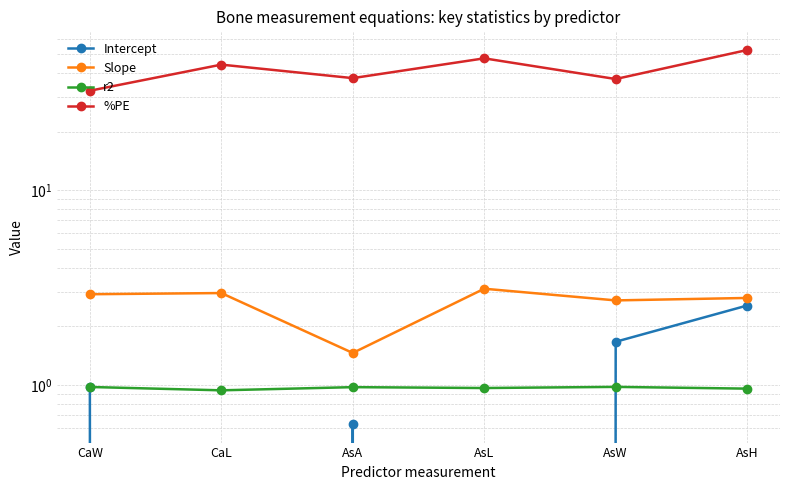

Which series has the largest total across all categories?

%PE